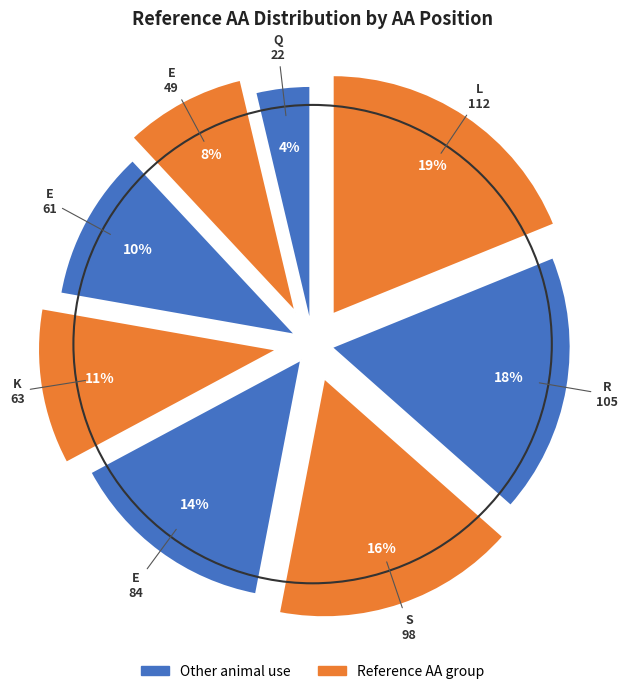

Count the number of slices in the pie.

8